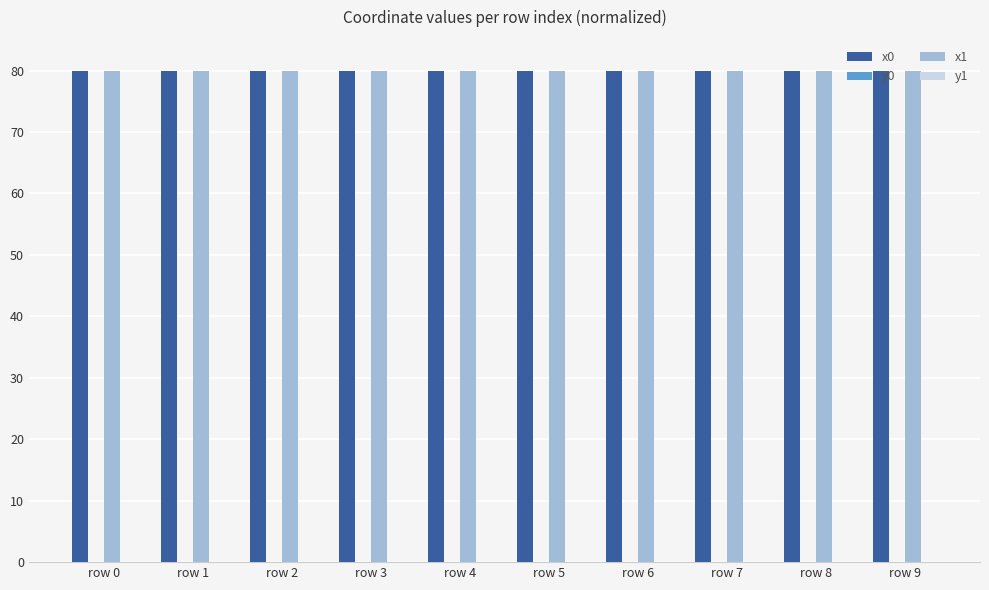

Is it true that x1 equals 80.0 at row 3?

True